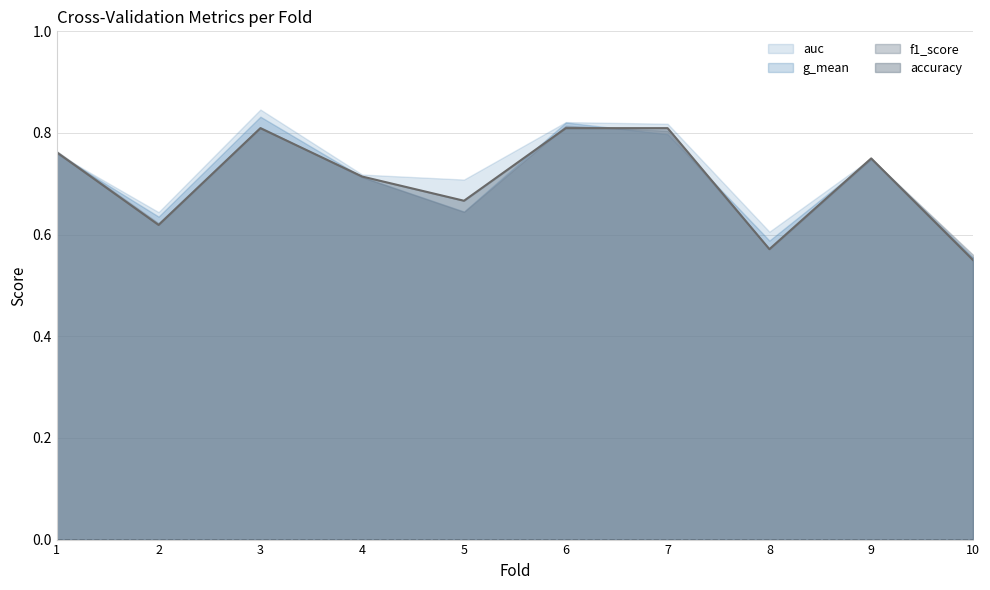

What is the minimum value shown in the chart?

0.6